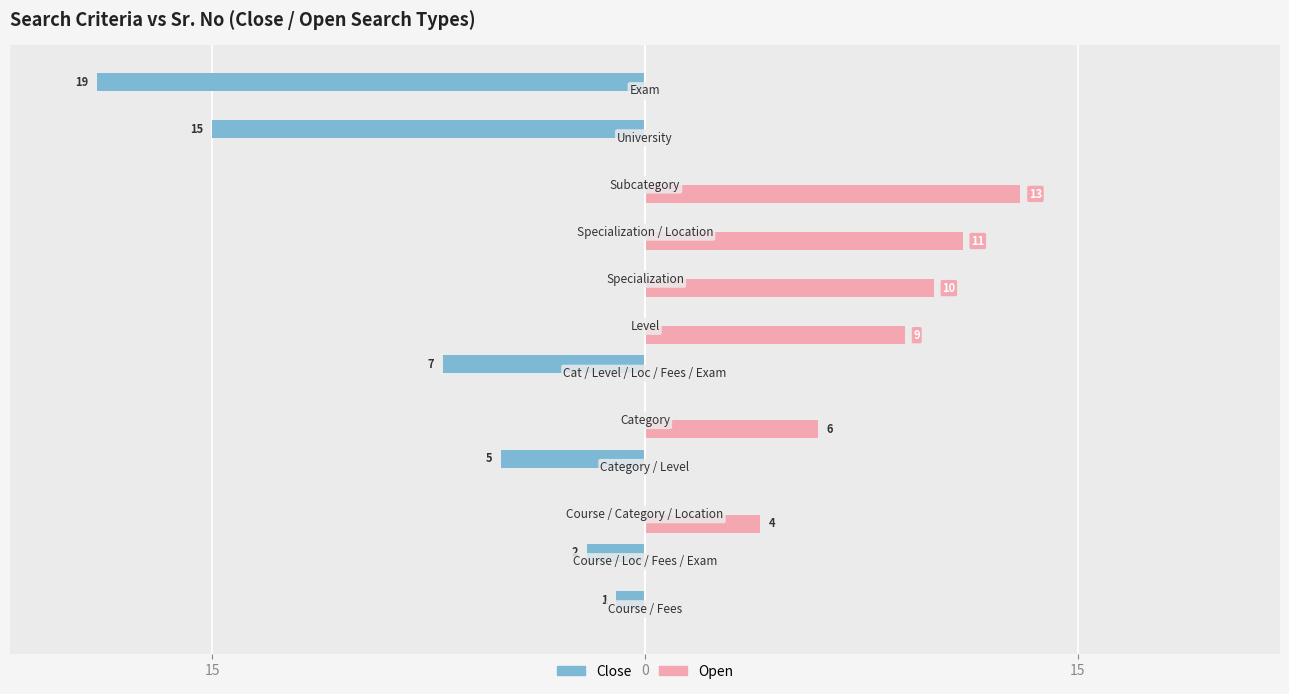

What are all the series names shown in the legend?

Close, Open